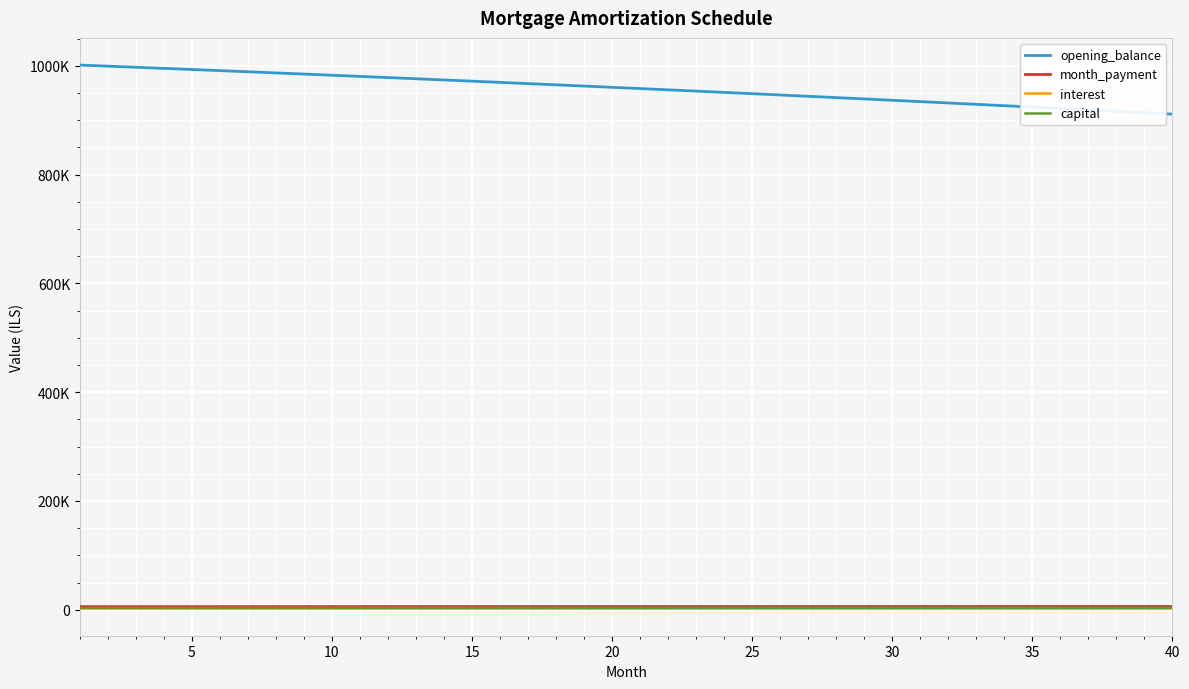

What are all the series names shown in the legend?

opening_balance, month_payment, interest, capital